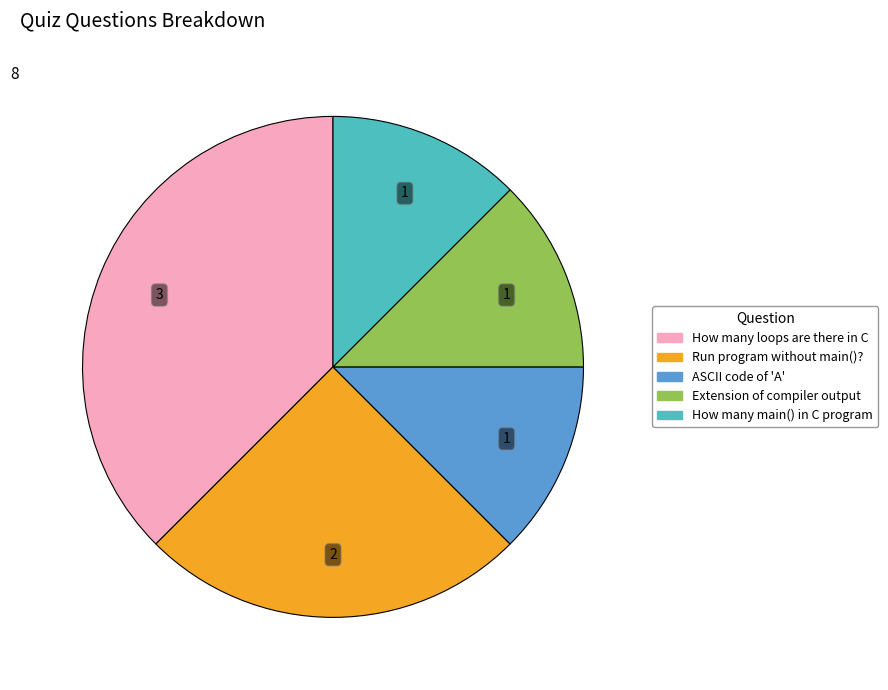

Does any single category account for the majority?

No